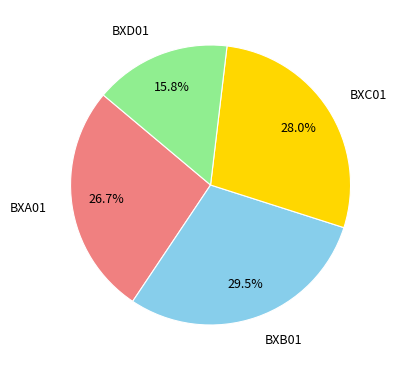

To the nearest percent, what is the combined percentage of BXD01 and BXB01?

45%